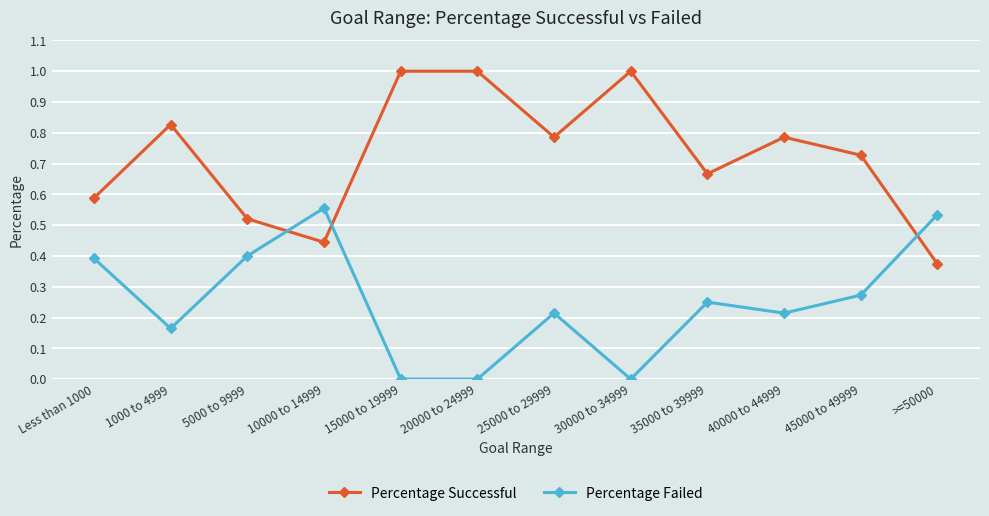

At which label is Percentage Successful closest to 0?

>=50000